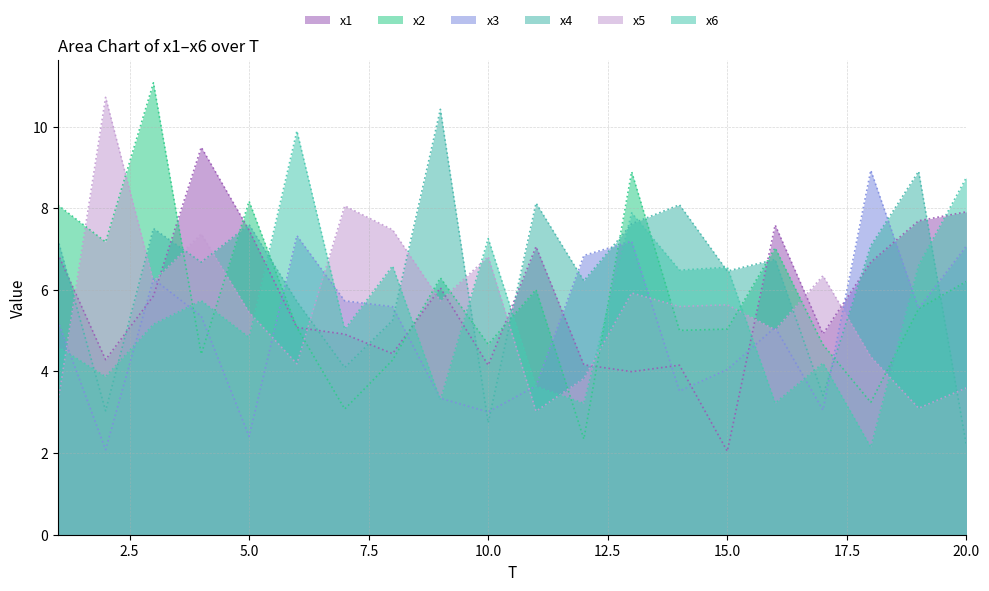

True or false: x6 and x3 intersect in this chart.

True